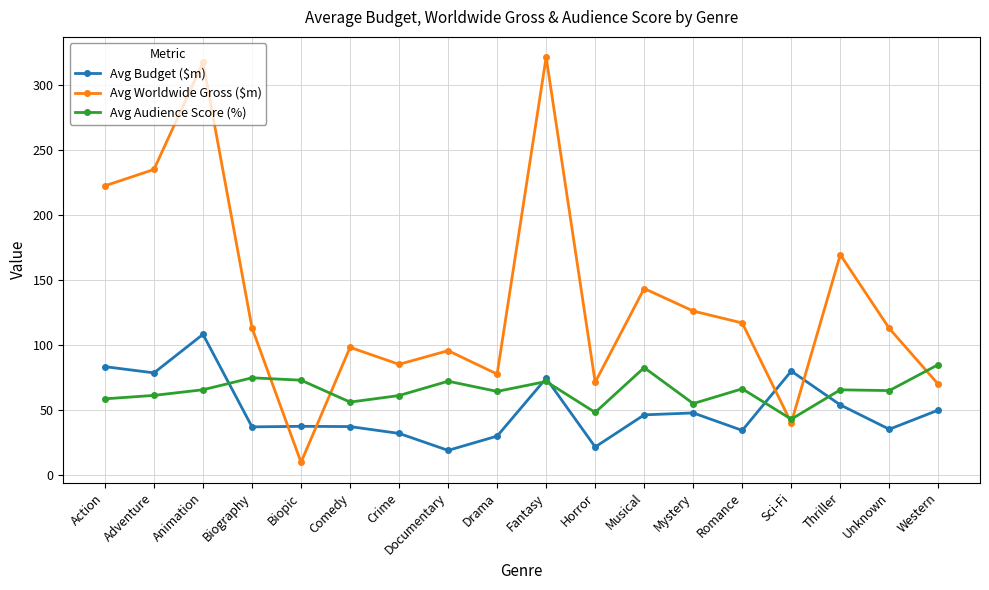

True or false: Avg Budget ($m) has a value of 37.3 at Comedy.

True